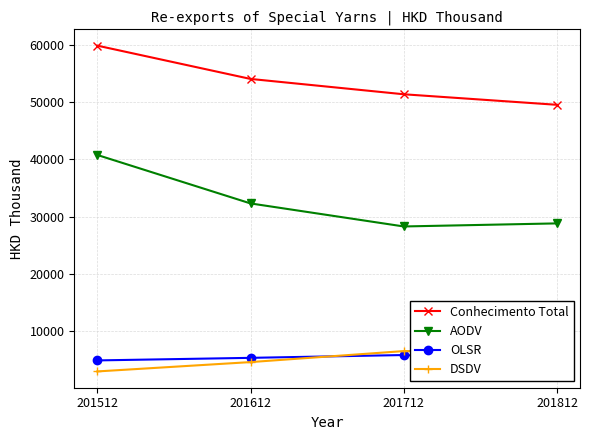

Reading left to right, list all the values displayed in this chart.

Conhecimento Total: 201512=59827.8	201612=54016.4	201712=51341.1	201812=49502.3
AODV: 201512=40755.7	201612=32299.5	201712=28280.6	201812=28816.2
OLSR: 201512=4912.0	201612=5360.5	201712=5849.6	201812=4573.1
DSDV: 201512=2990.2	201612=4619.4	201712=6540.9	201812=6616.1